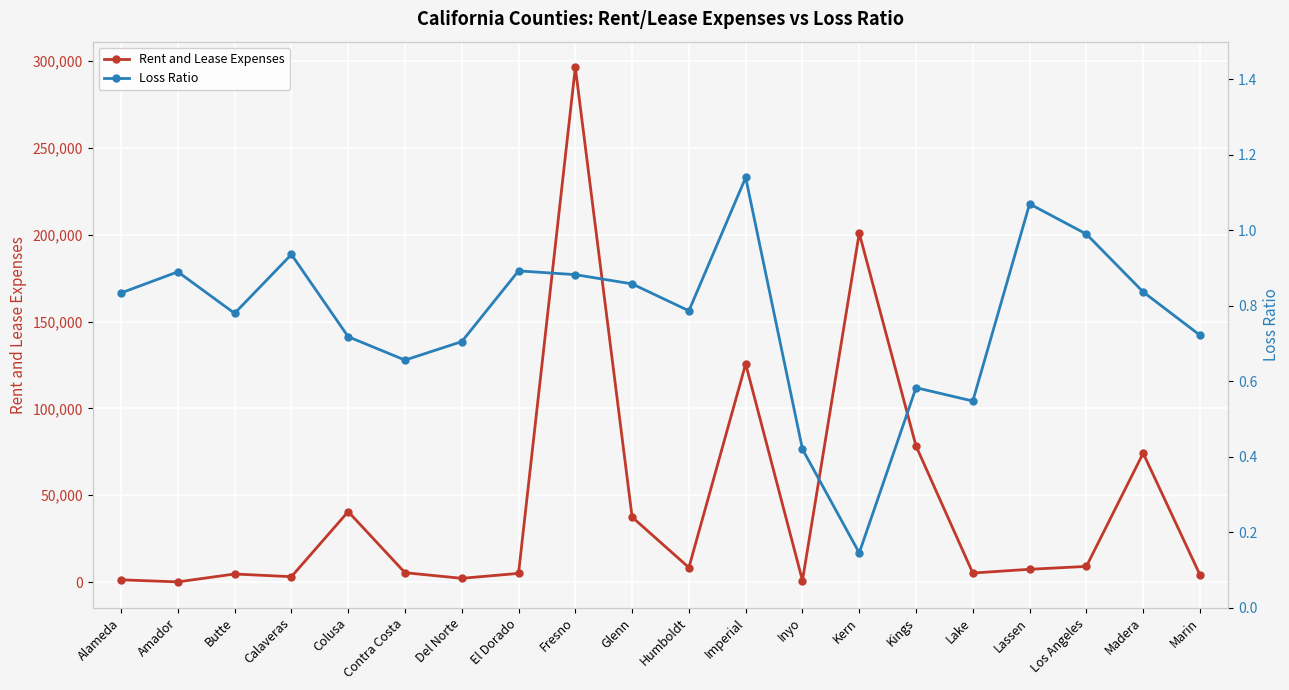

What are all the series names shown in the legend?

Rent and Lease Expenses, Loss Ratio